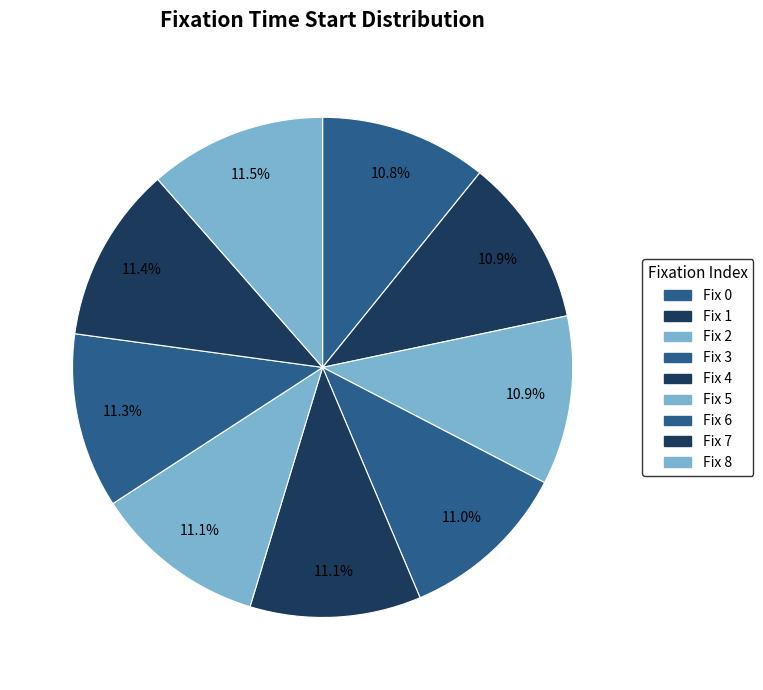

Which slice is the largest?

8